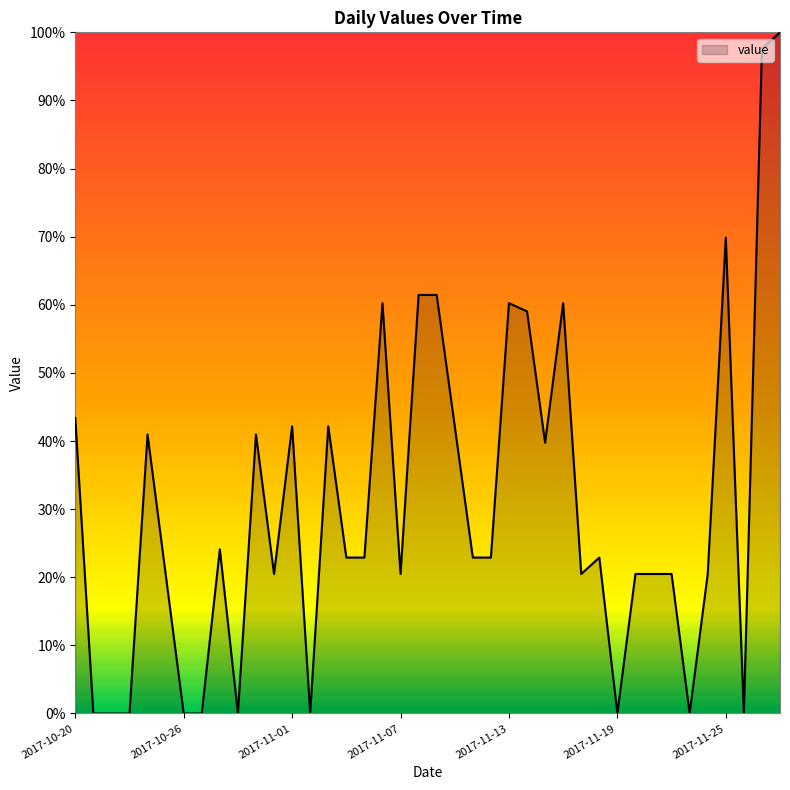

True or false: the data has more than 0 interior local peaks.

True